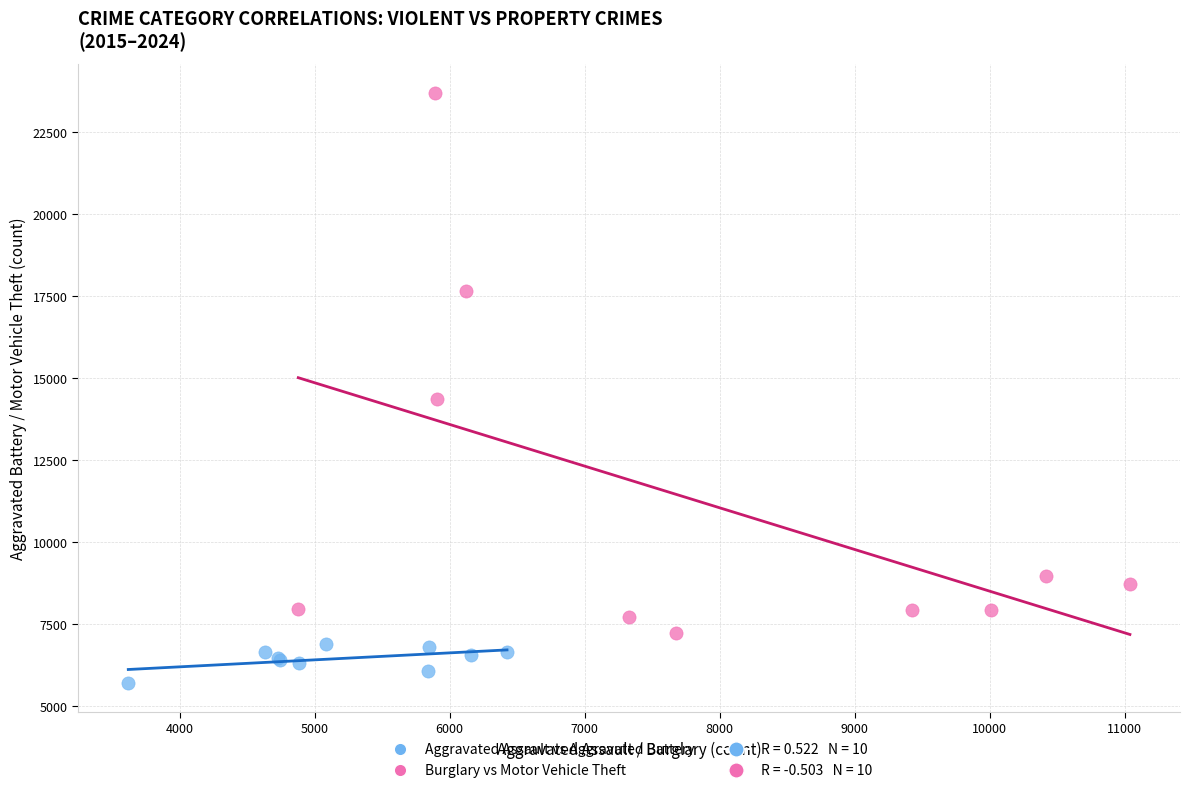

Which series contains the lowest Y value?

Aggravated Assault vs Aggravated Battery